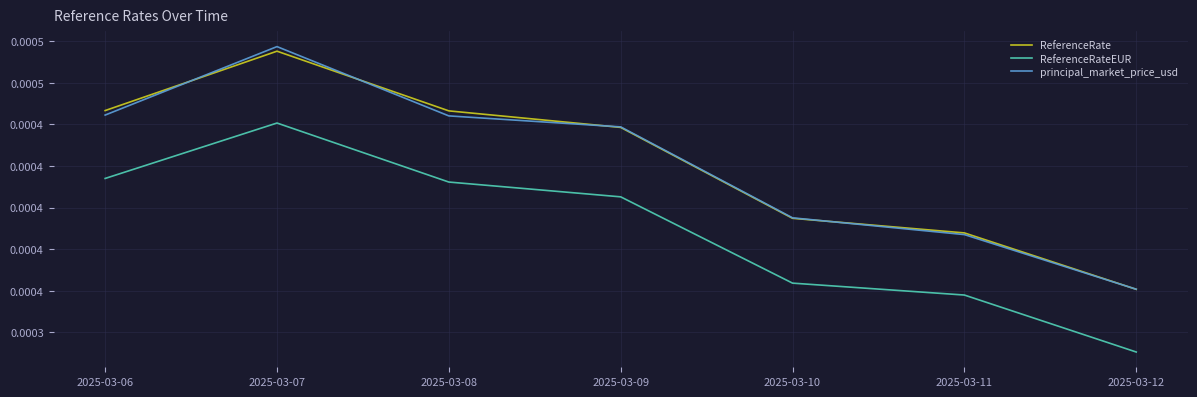

How many ReferenceRate values are between 0 and 1?

7